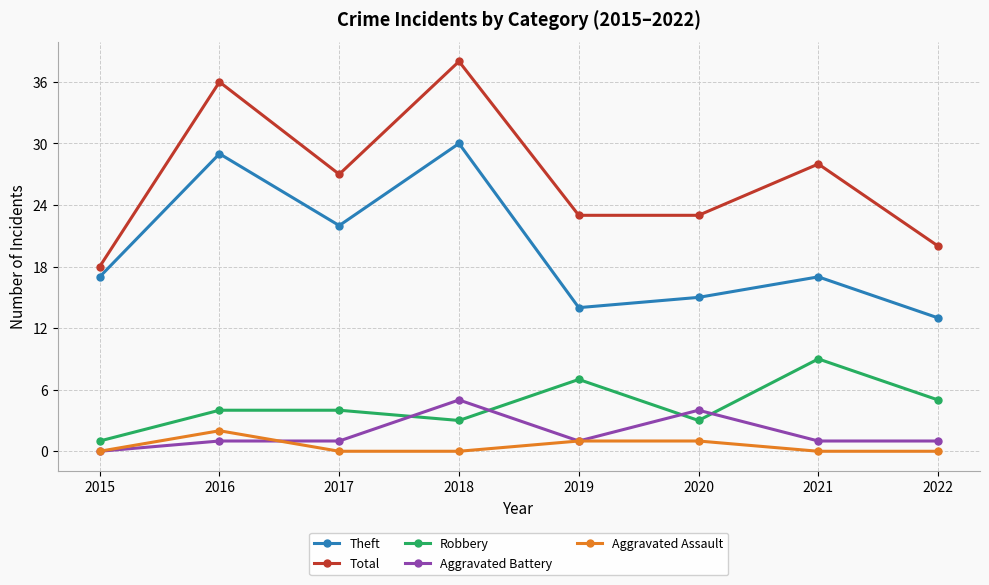

How many categories are shown in the chart?

8